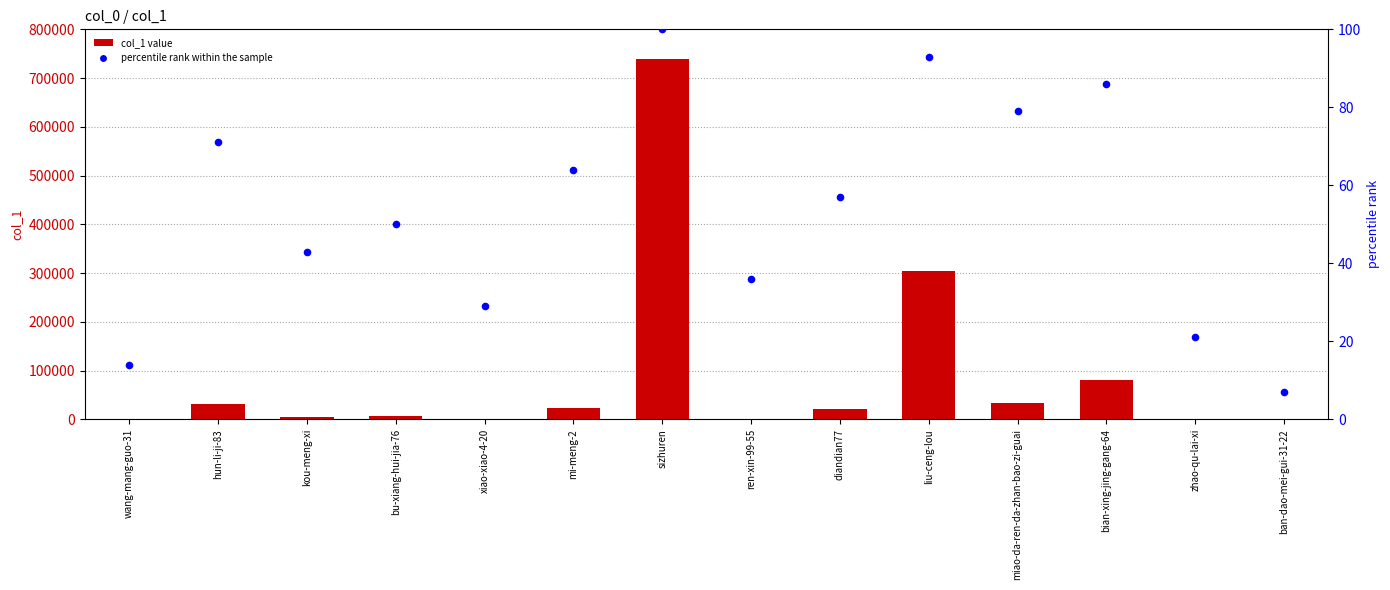

Which series has the largest Y range (max minus min)?

col_1